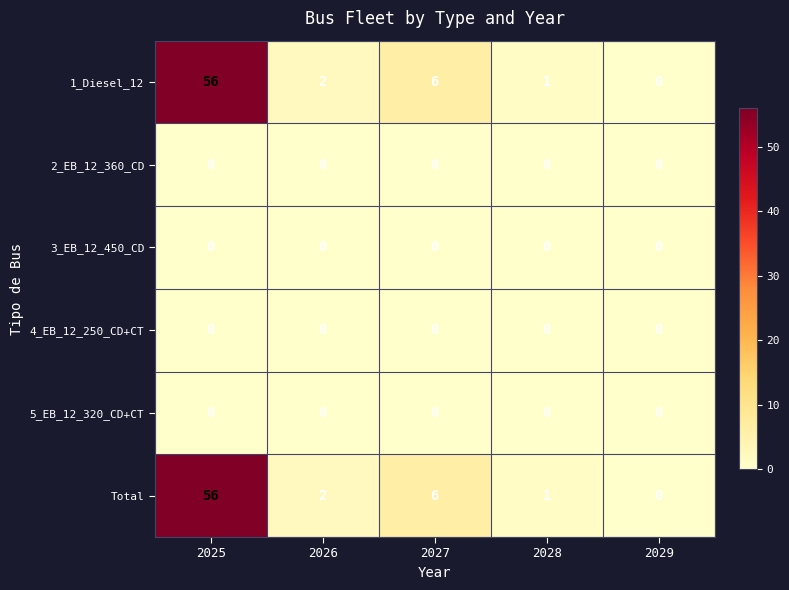

Which label corresponds to the largest value in the chart?

2025